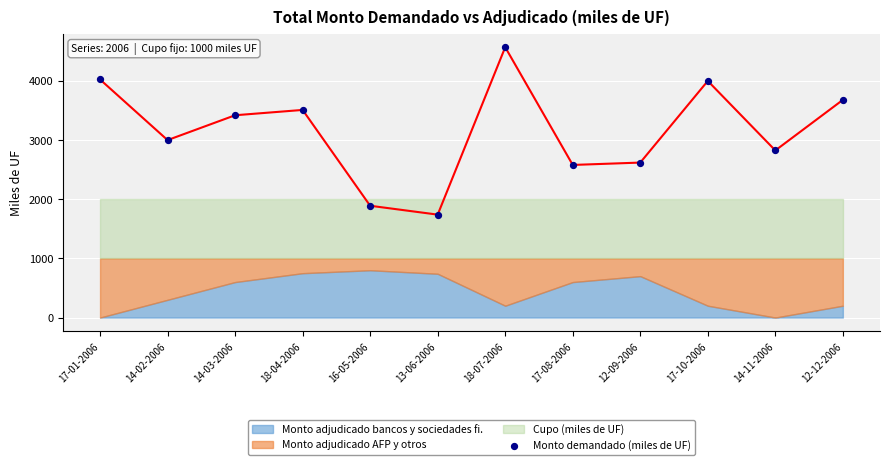

What is the range of Y values (max minus min)?

2830